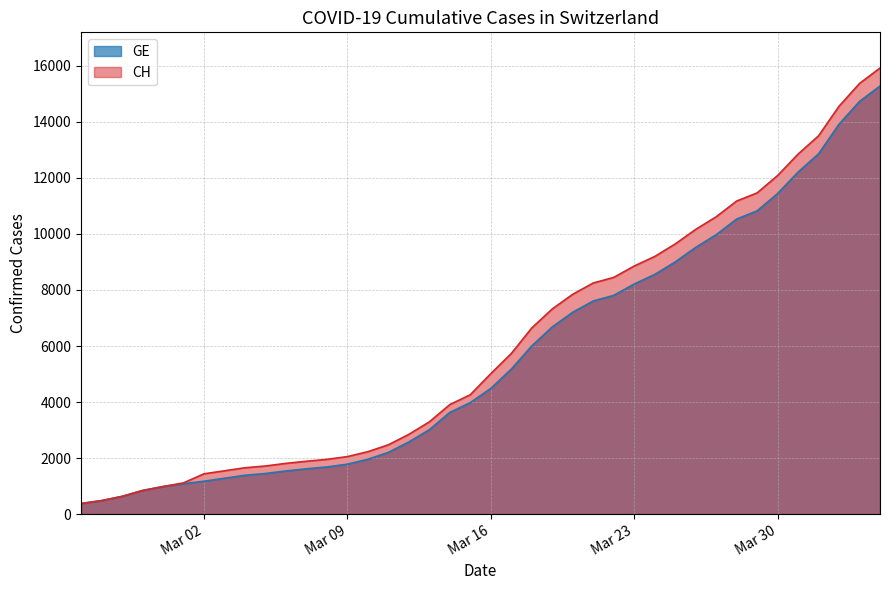

At which label is CH closest to 8150?

2020-03-21